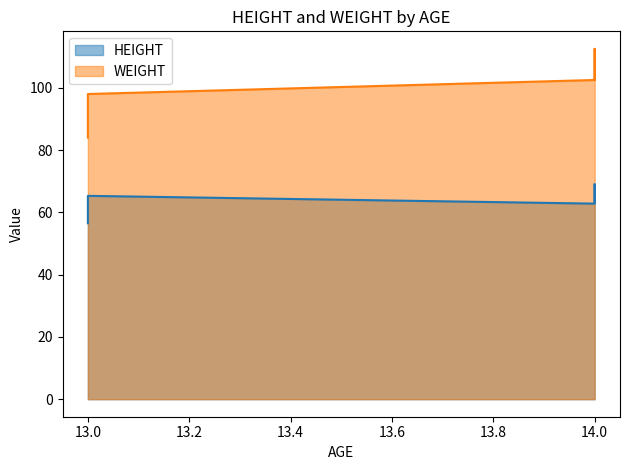

True or false: HEIGHT and WEIGHT cross at least once.

False